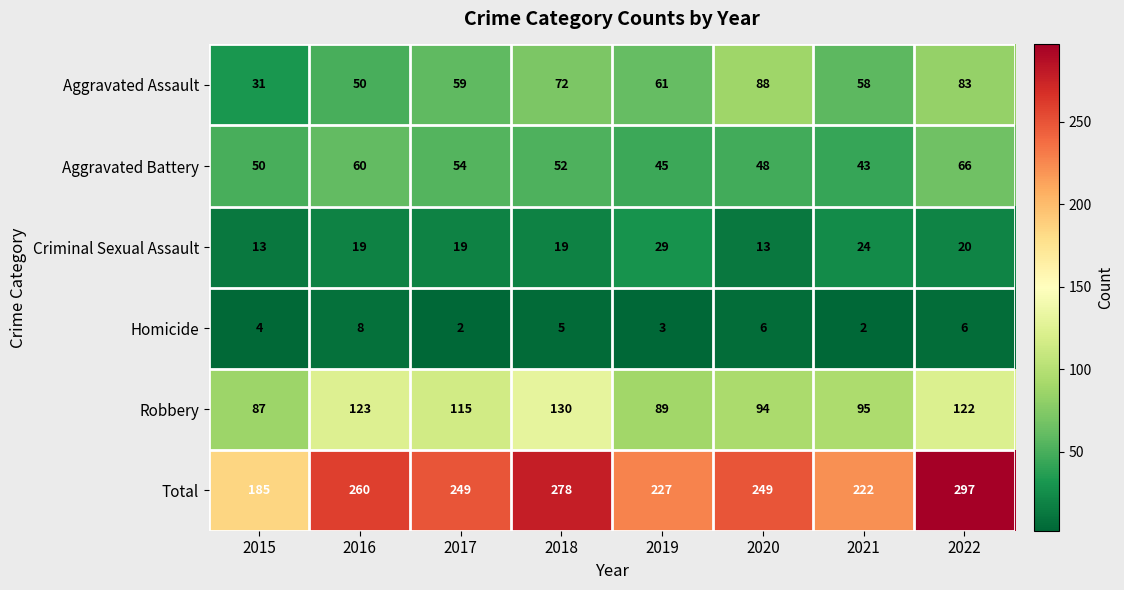

What is the highest value of the Total series?

297